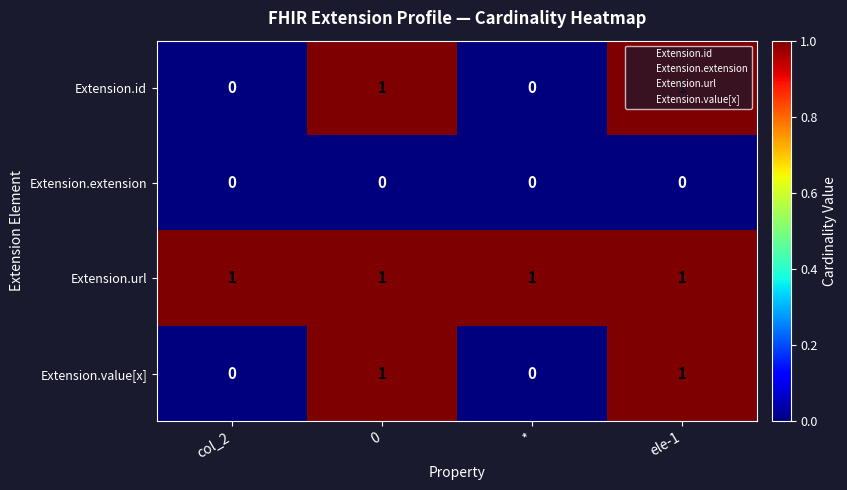

True or false: Extension.id has a value of 0 at *.

True